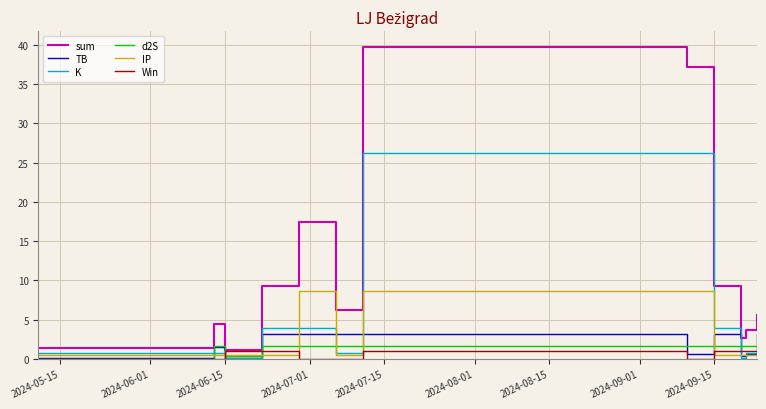

Which series has the widest spread of values?

sum